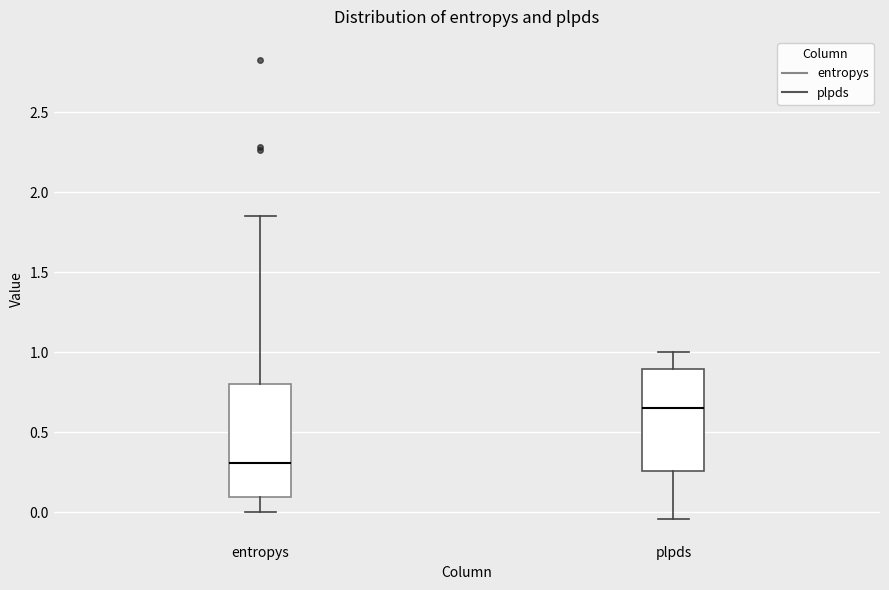

Where is the upper edge of the box for plpds on the y-axis? The values are not printed on the chart, so give them approximately, as read against the axis.

0.90